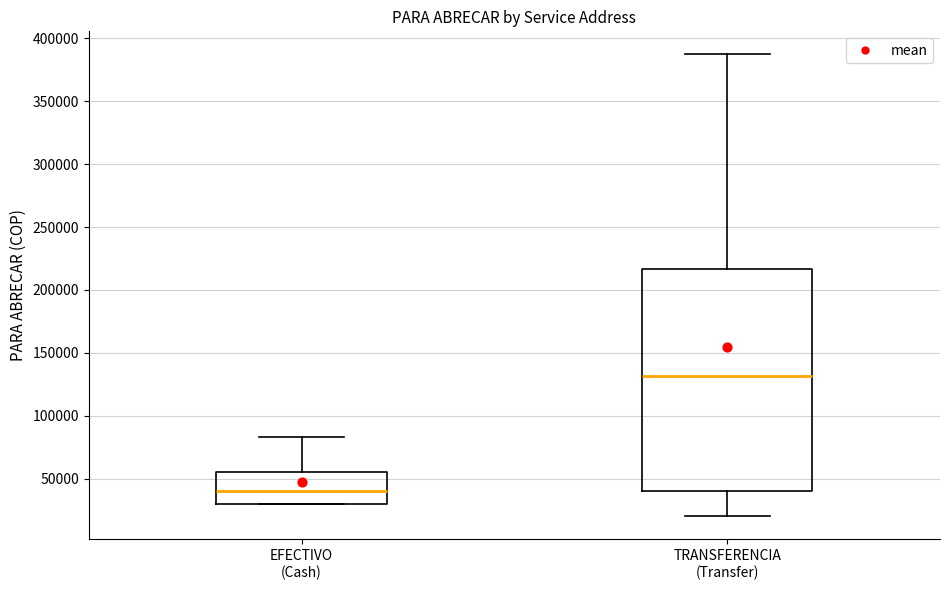

Reading left to right, transcribe this box plot: for each box, give where its median line is, the range the box spans, and where its two whiskers end, as read against the y-axis. The values are not printed on the chart, so give them approximately, as read against the axis.

EFECTIVO (Cash): median 40000, box 30000 to 55000, whiskers 30000 to 85000
TRANSFERENCIA (Transfer): median 130000, box 40000 to 215000, whiskers 20000 to 385000